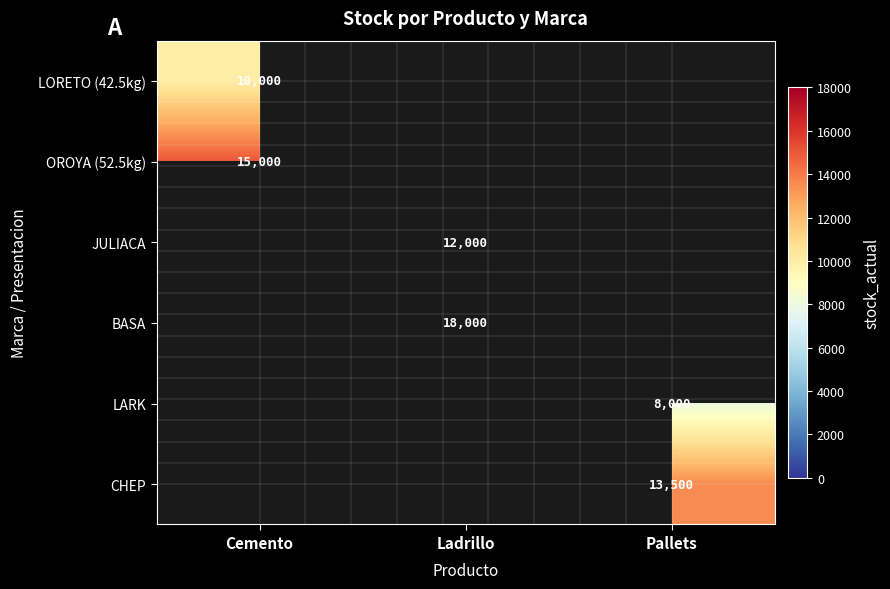

True or false: OROYA (52.5kg) has a value of 25163 at Cemento.

False